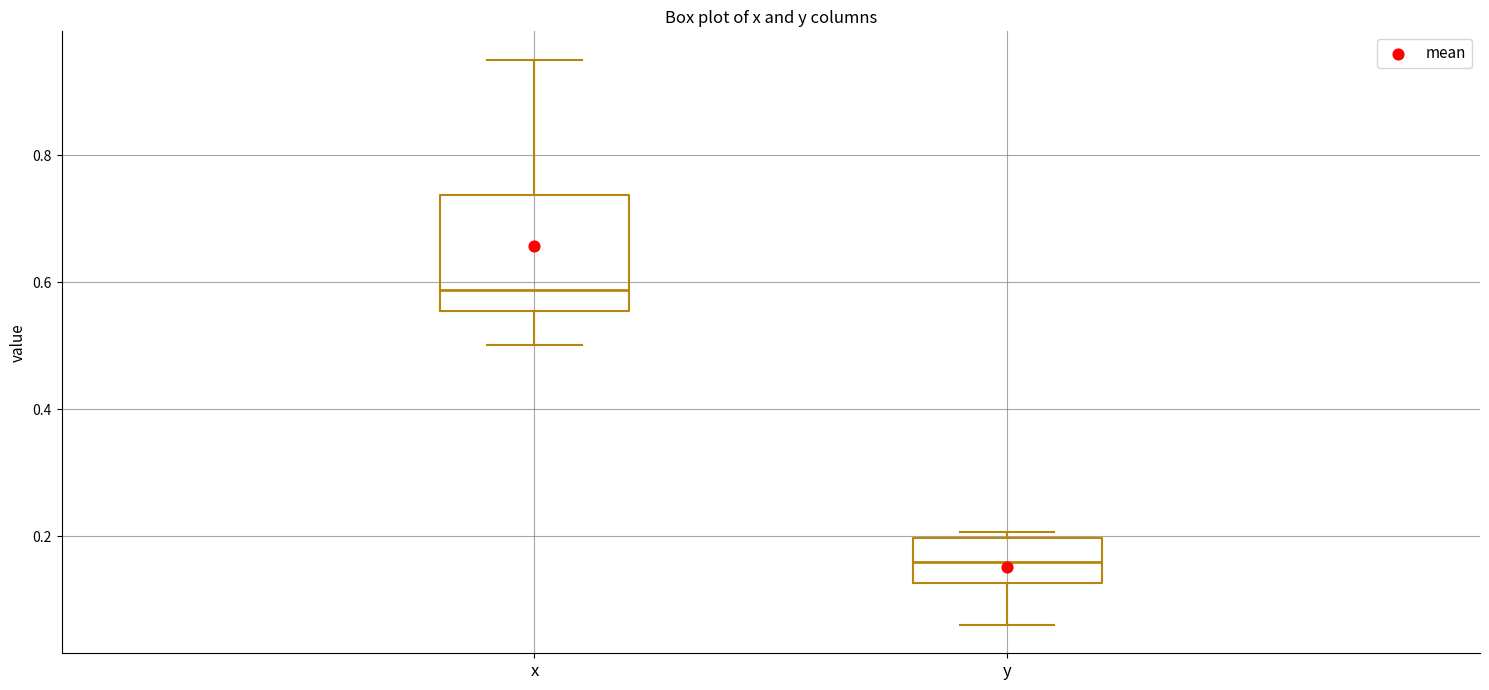

Which box's median line is the highest?

x